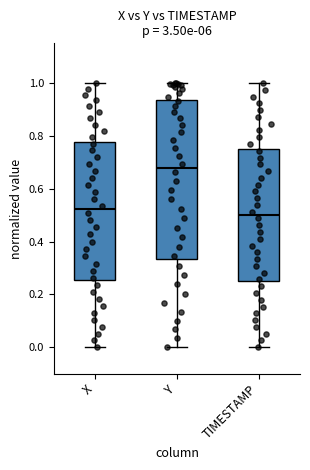

Which box's median line is the lowest?

TIMESTAMP